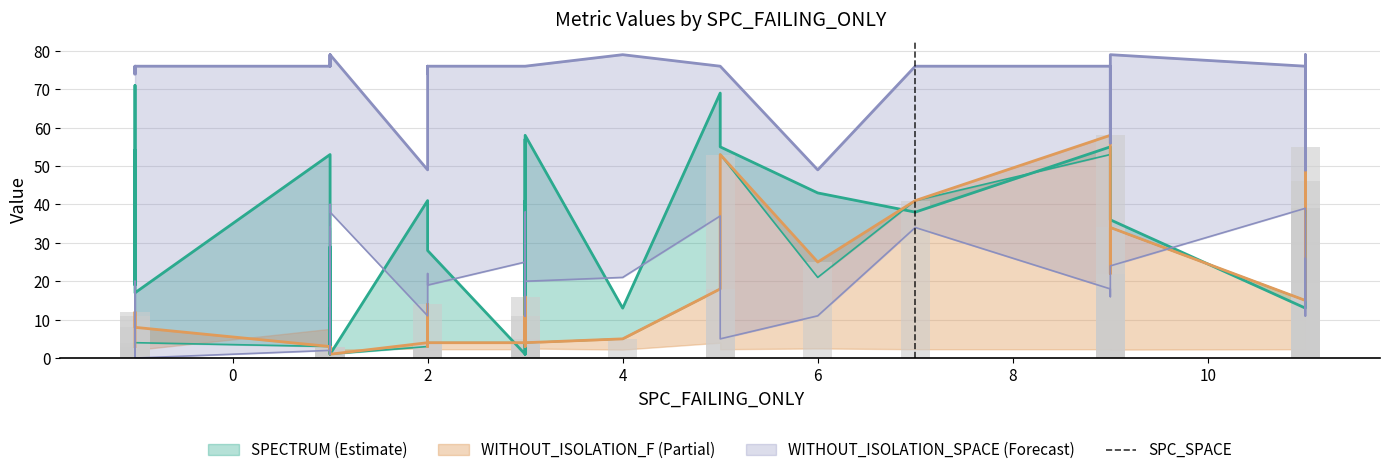

What is the difference between the second highest and minimum values?

54